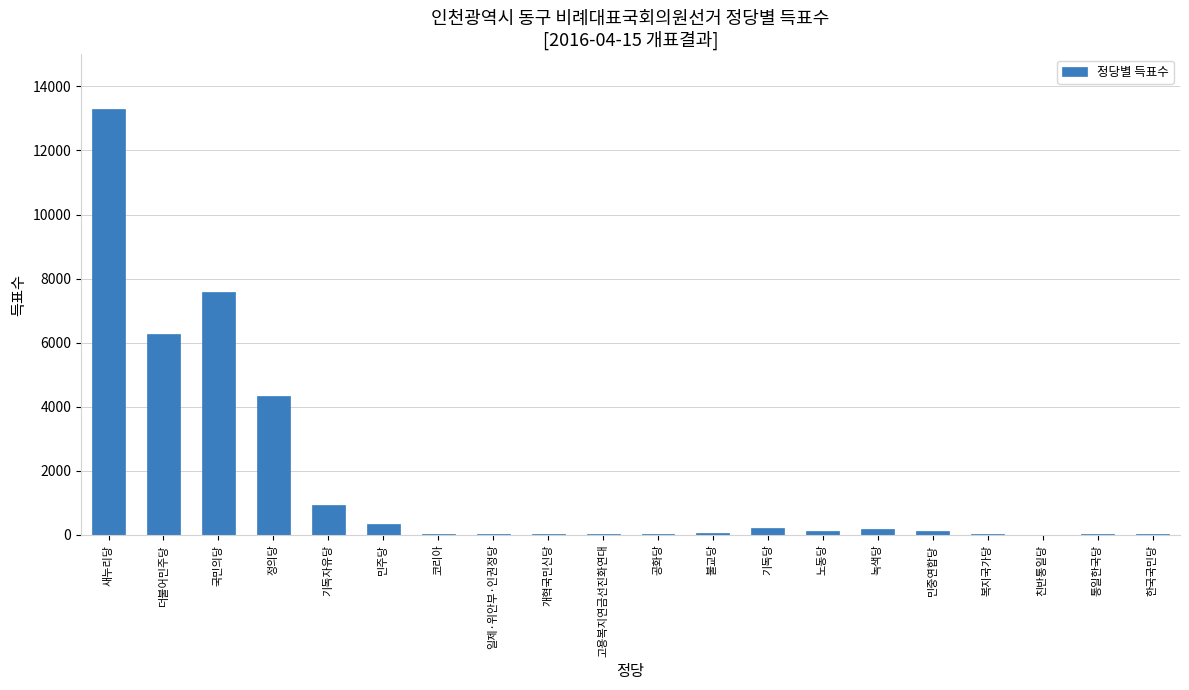

The value at 새누리당 is 3559. True or false?

False